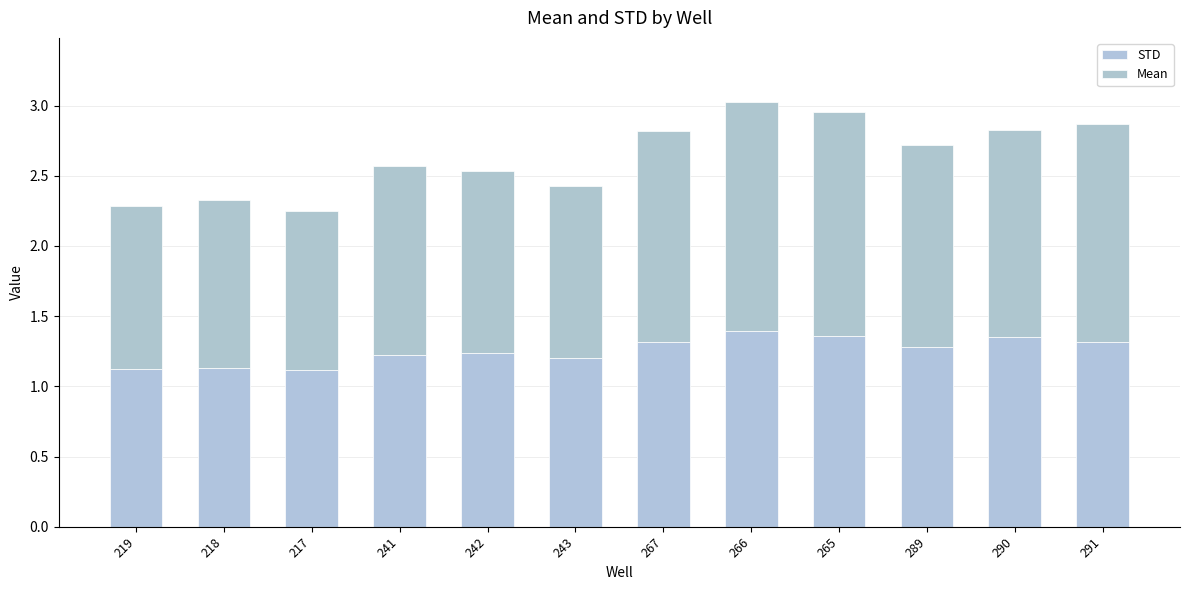

What is the difference between the maximum and minimum values in the STD series?

0.3